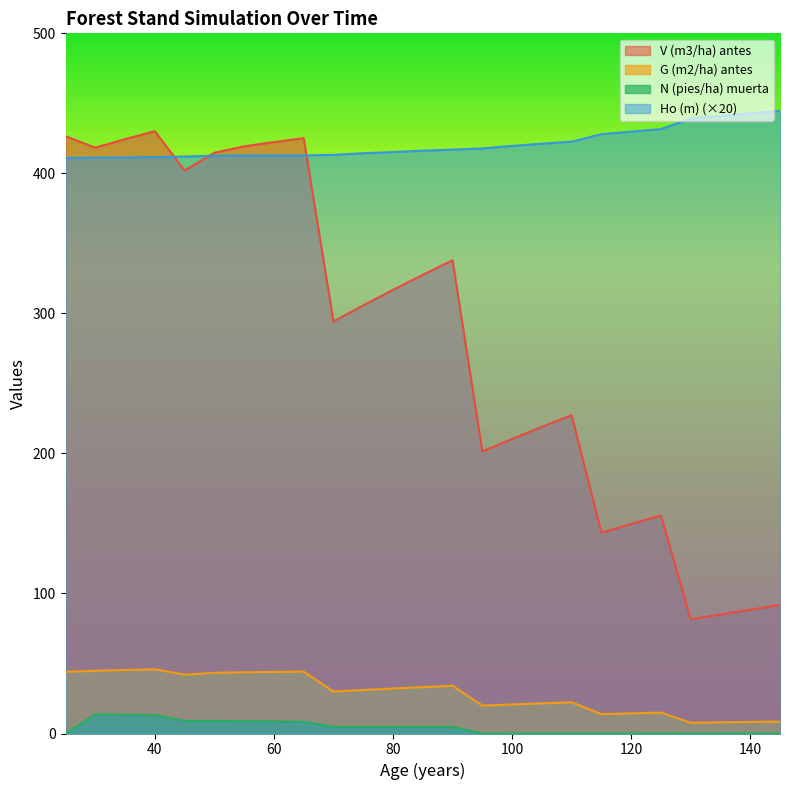

How many values in the N (pies/ha) muerta series are below 4?

12